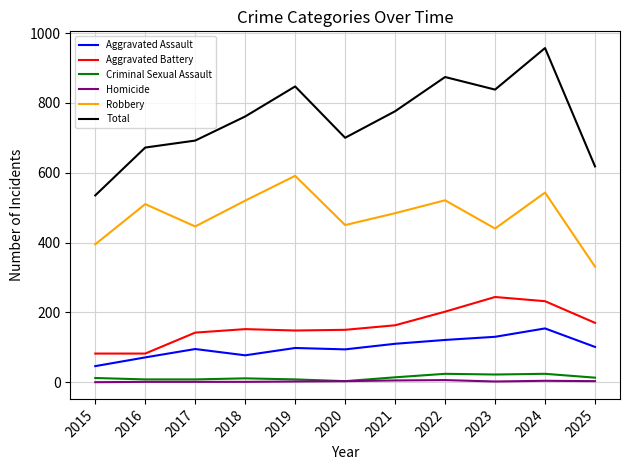

What is the highest value of the Aggravated Assault series?

154